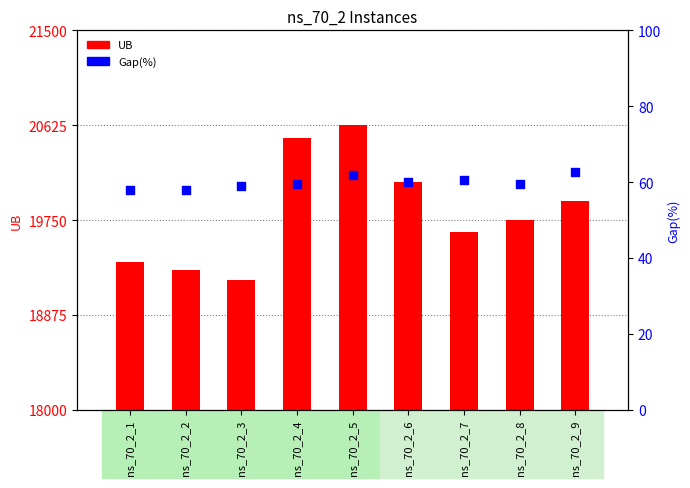

Which series reaches the maximum Y coordinate?

UB